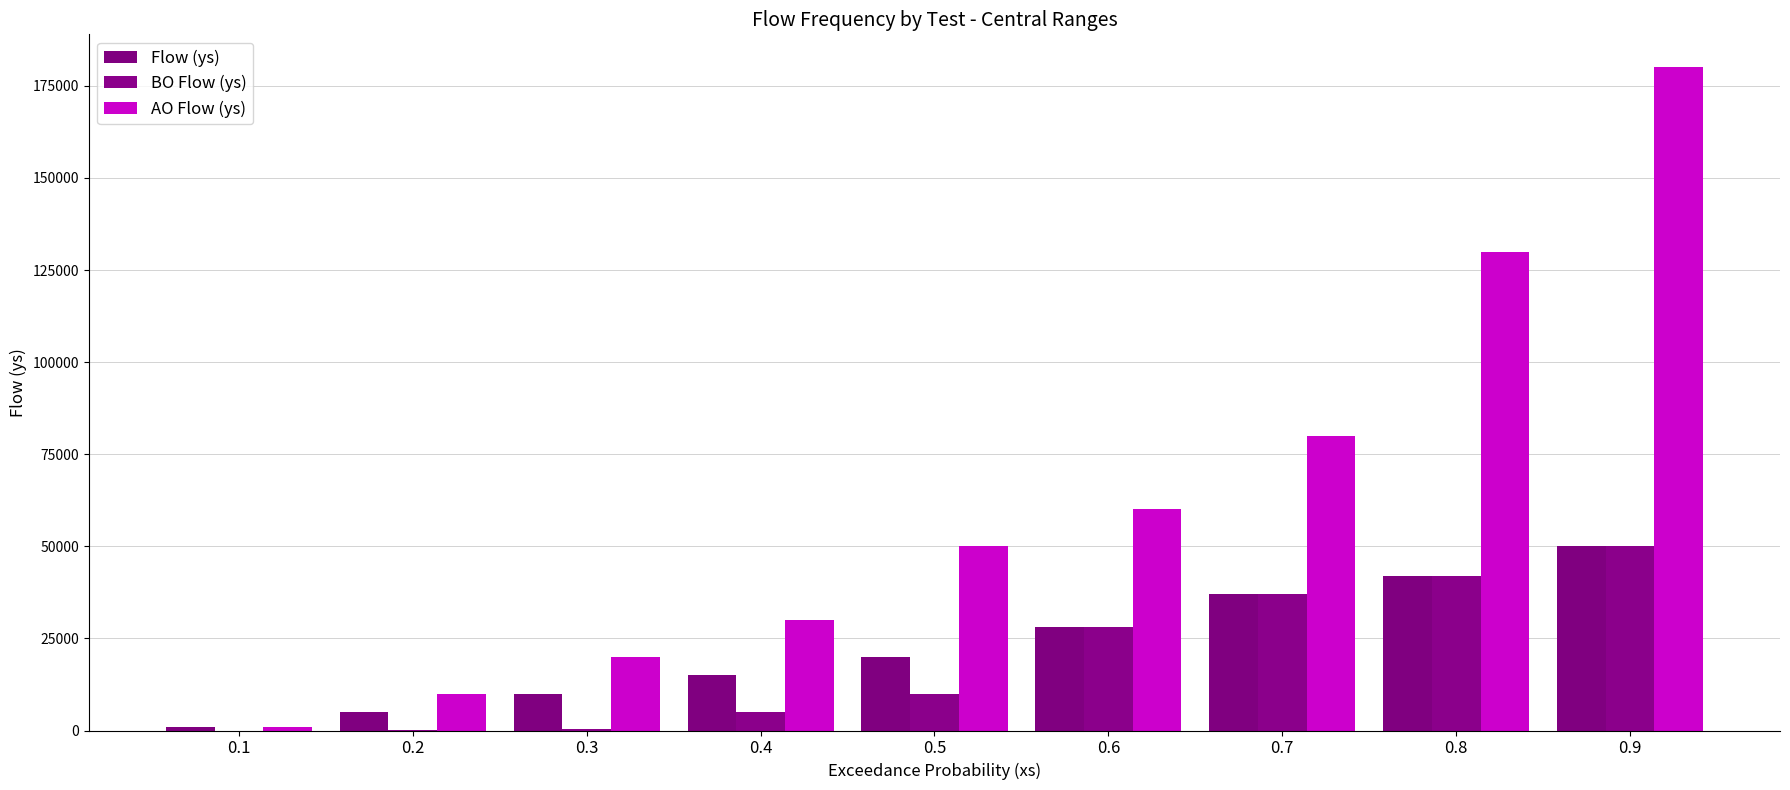

How many series are shown in this chart?

3